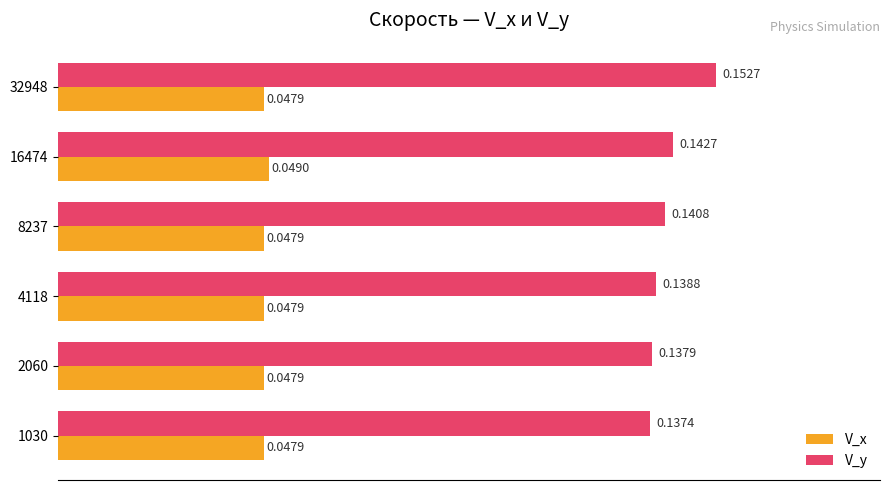

Which series has the widest spread of values?

V_y